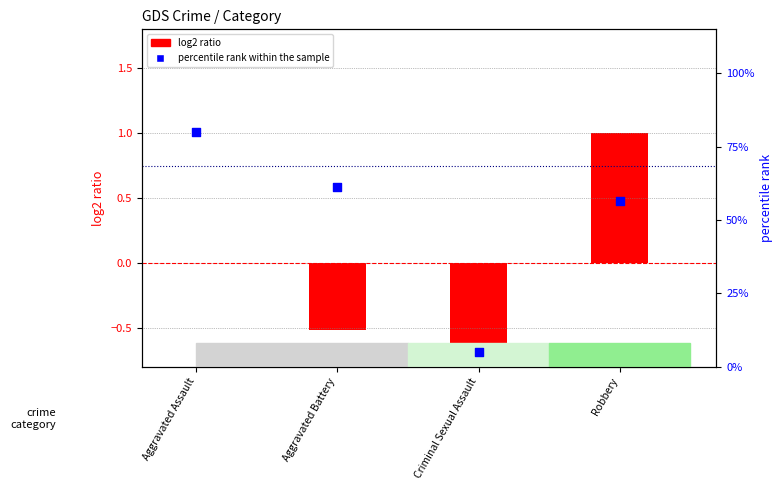

At which category is the sum across all series the highest?

Aggravated Assault